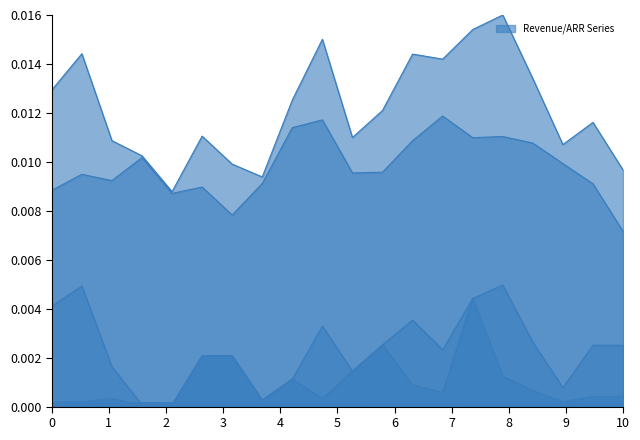

How many distinct data groups are displayed?

6